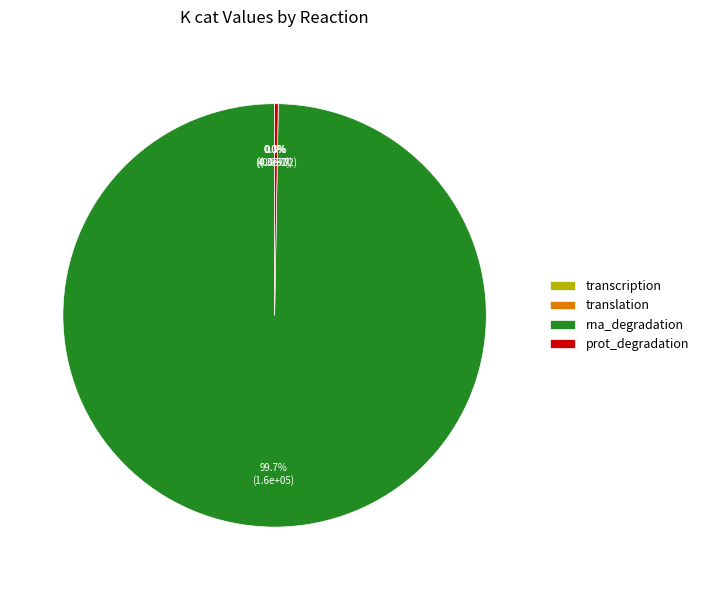

How much of the chart is everything except rna_degradation?

0.3%